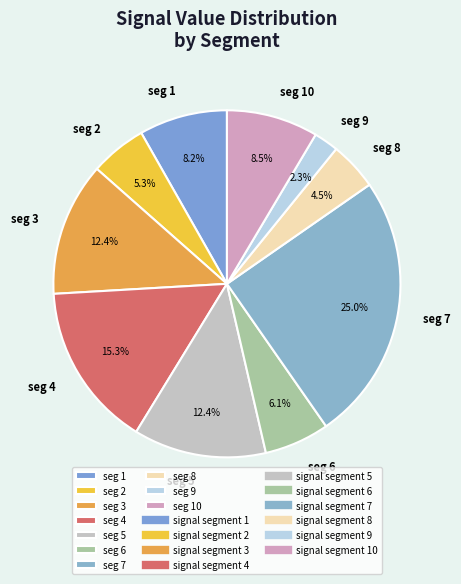

How many segments does this pie chart have?

10